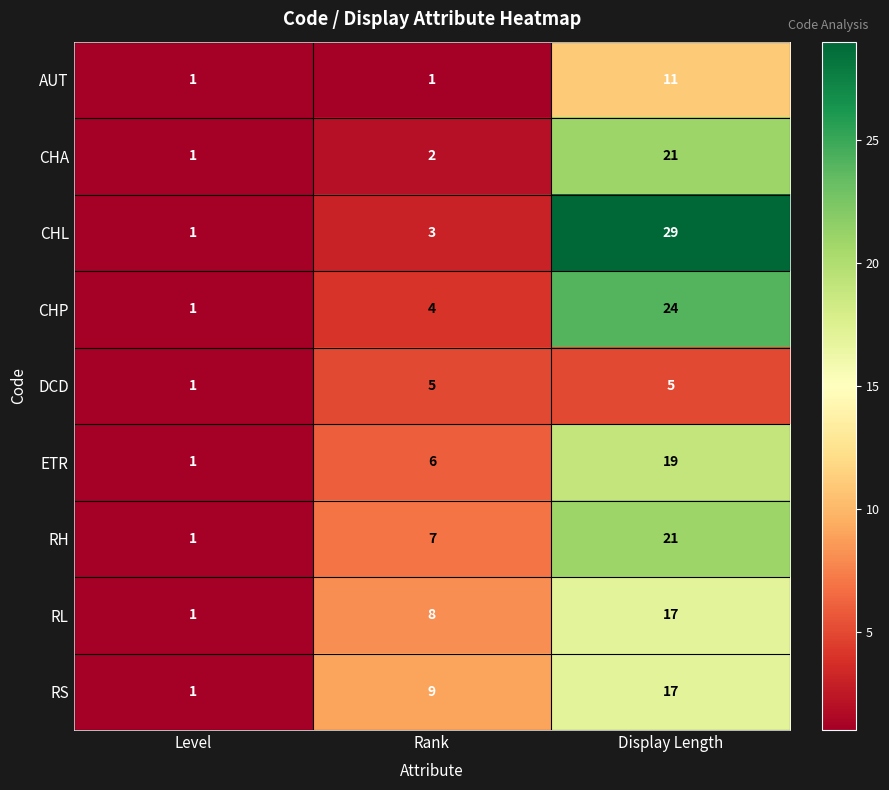

Rank the categories by CHA value from lowest to highest.

Level, Rank, Display Length